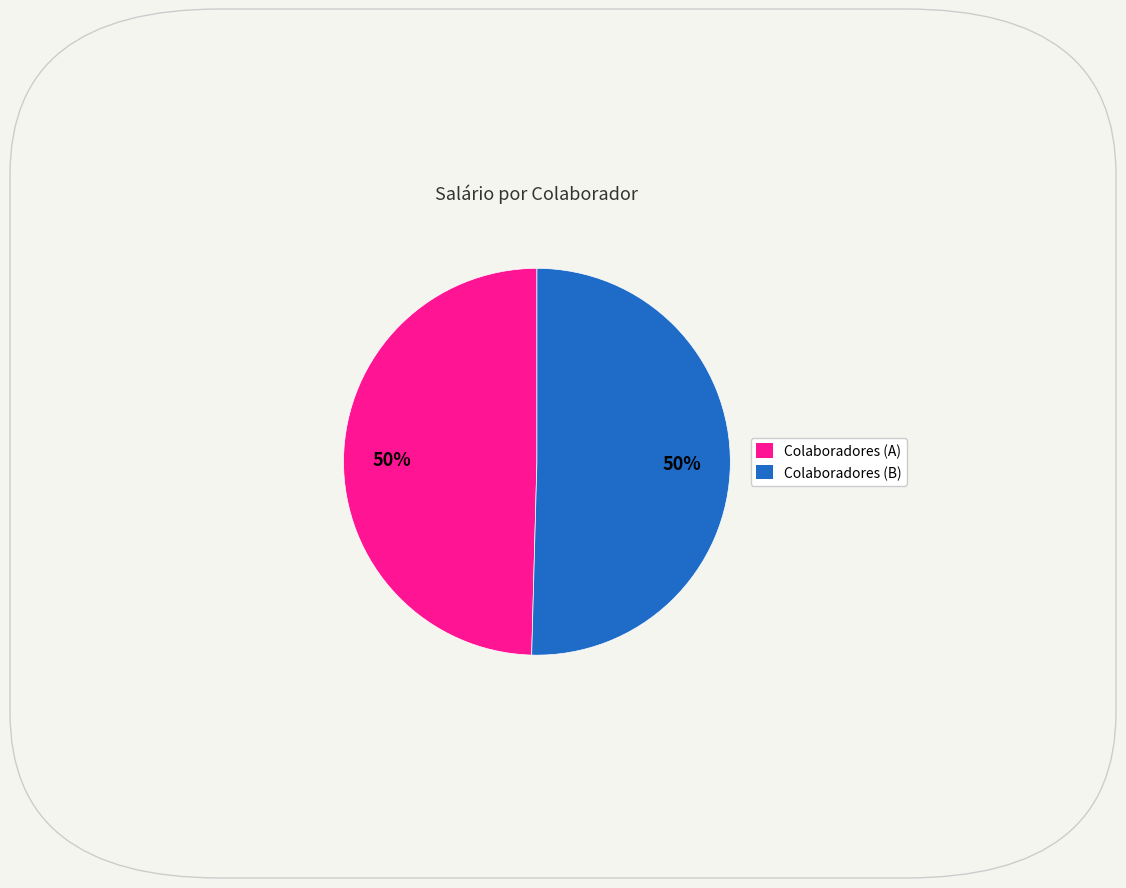

To the nearest percent, what is the average slice percentage?

50%